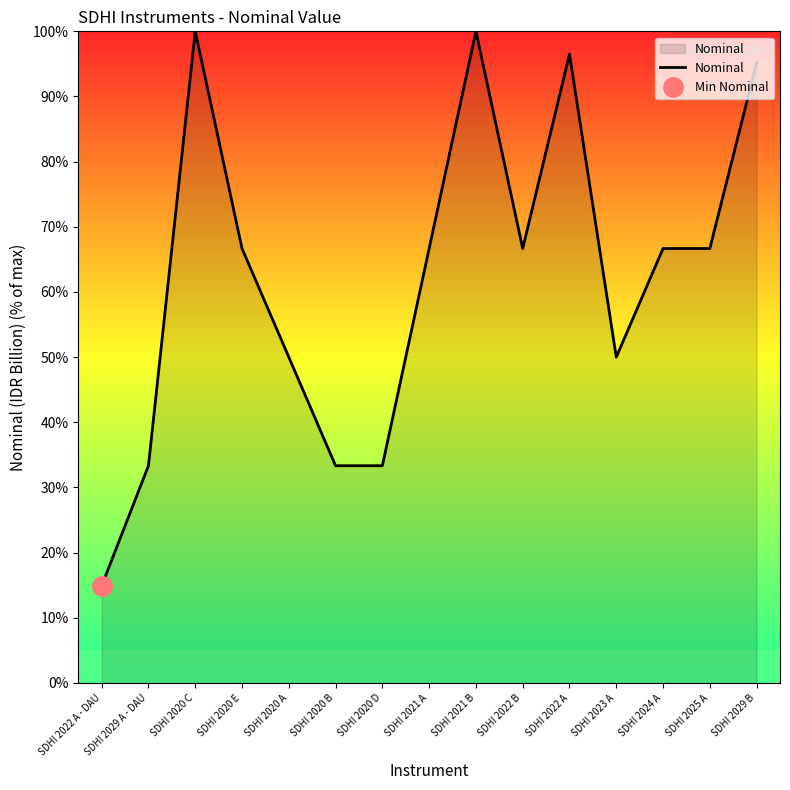

What is the label of the 12th point from the left?

SDHI 2023 A